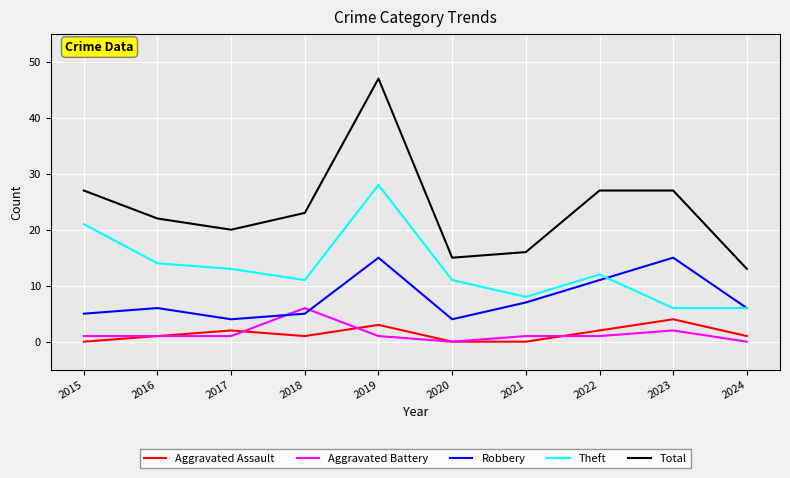

What value does the Robbery series have at 2020?

4